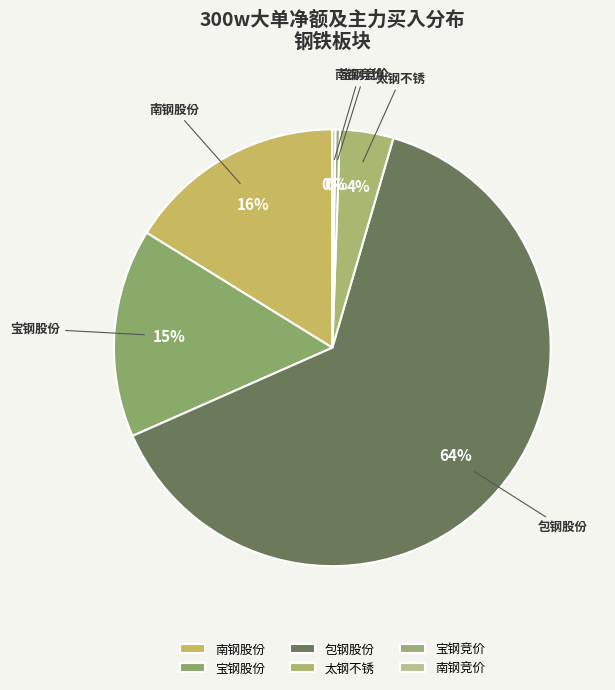

The 宝钢股份 slice represents 15% of the pie. True or false?

True